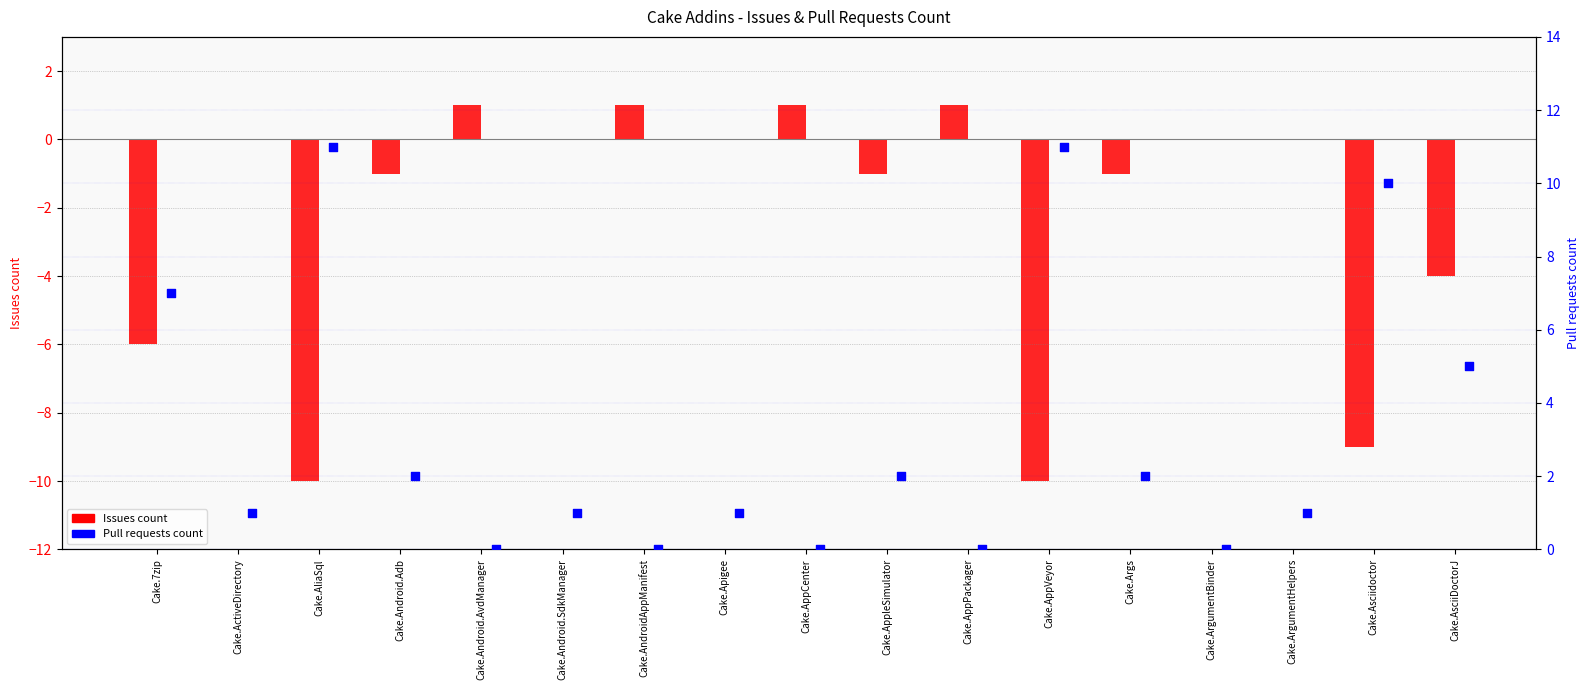

Which series contains the highest Y value?

Pull requests count